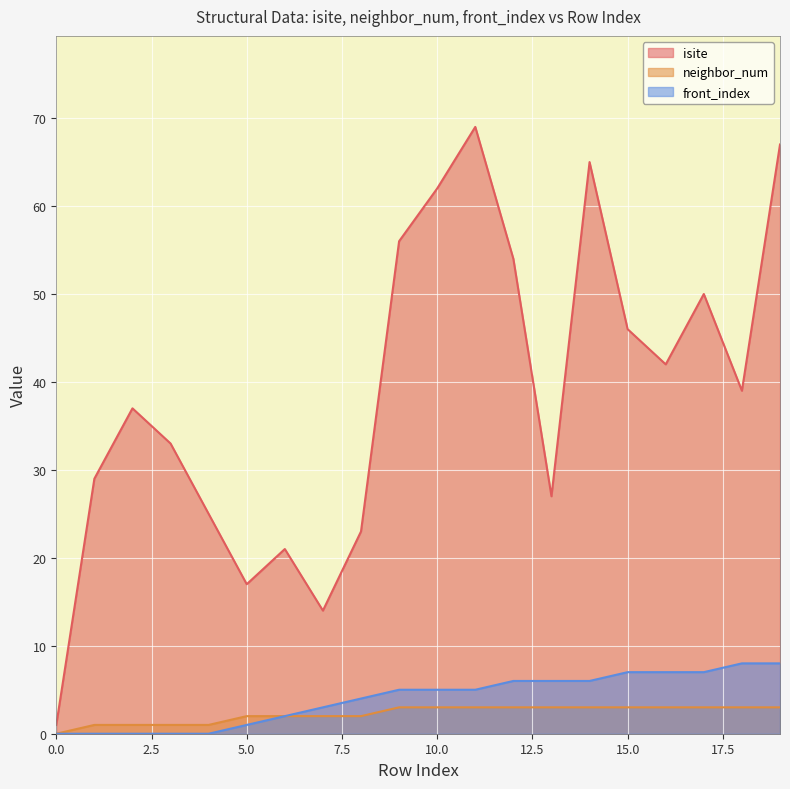

Where does the isite series first go above 39?

9